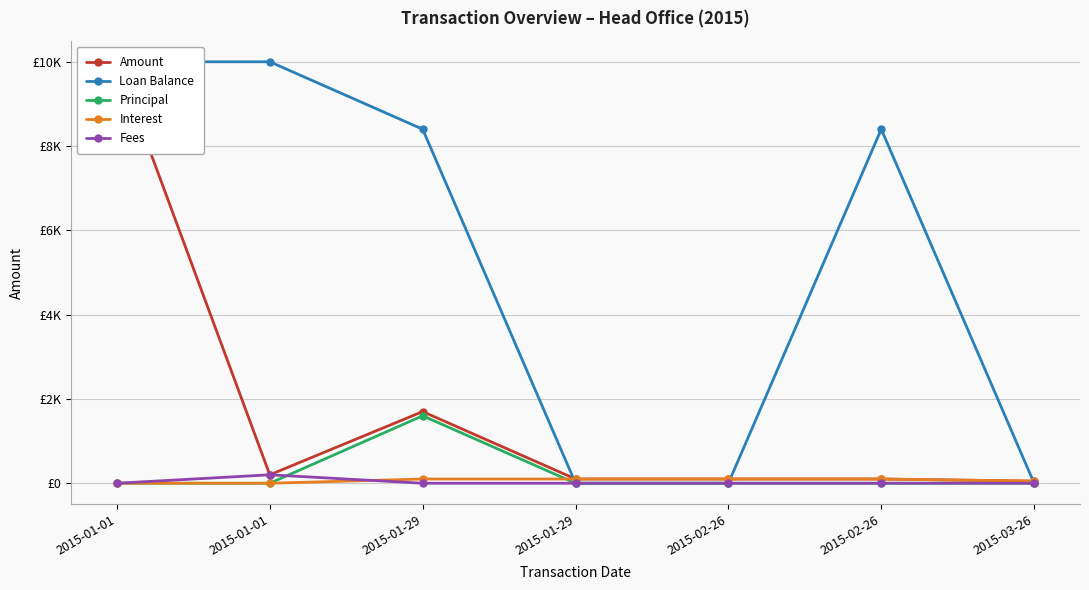

List the labels in order of Interest value, smallest first.

2015-01-01, 2015-01-01, 2015-03-26, 2015-01-29, 2015-01-29, 2015-02-26, 2015-02-26